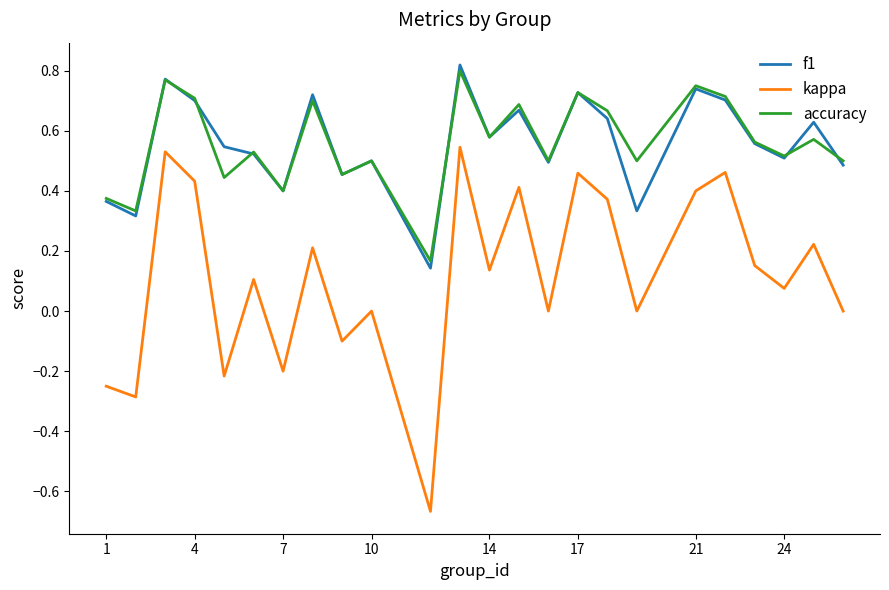

Which series has the largest range (max minus min)?

kappa